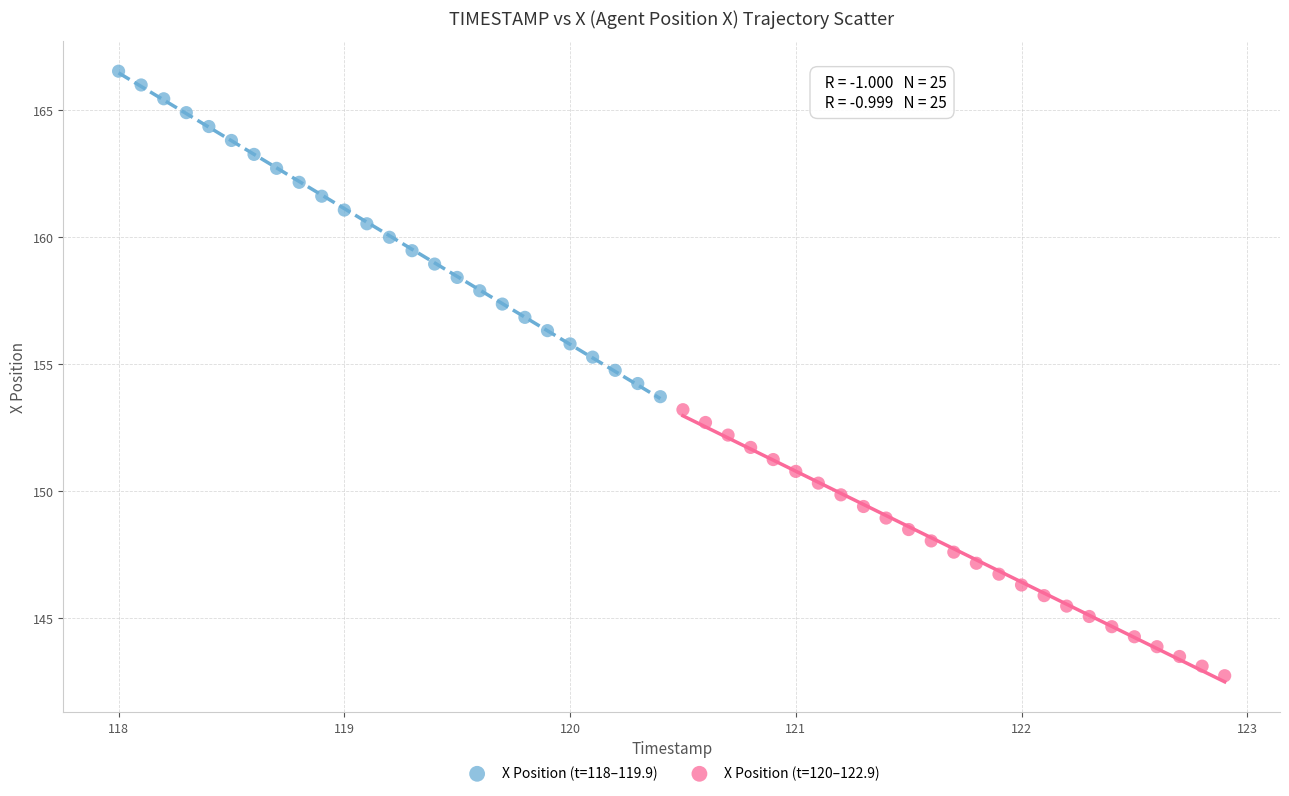

Which series contains the lowest Y value?

X Position (t=120–122.9)